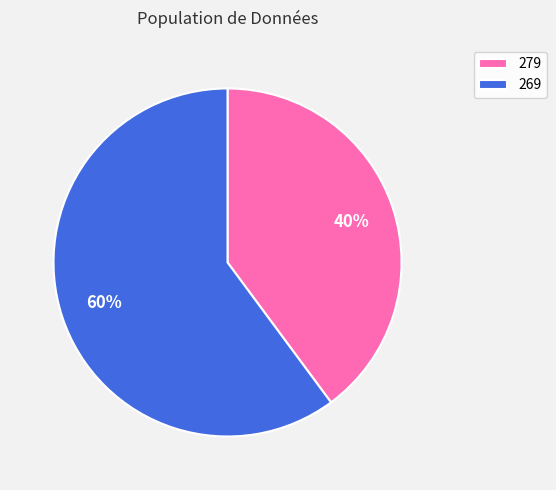

What is the smallest slice in the pie chart?

279